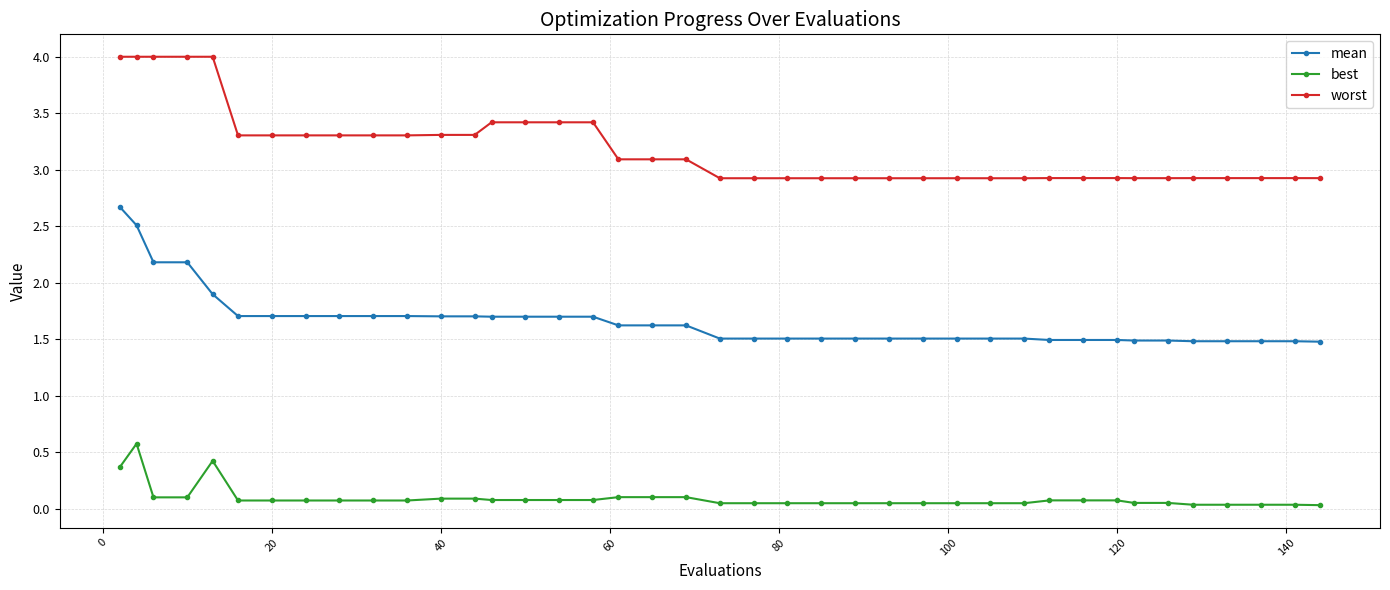

True or false: worst and mean intersect in this chart.

False